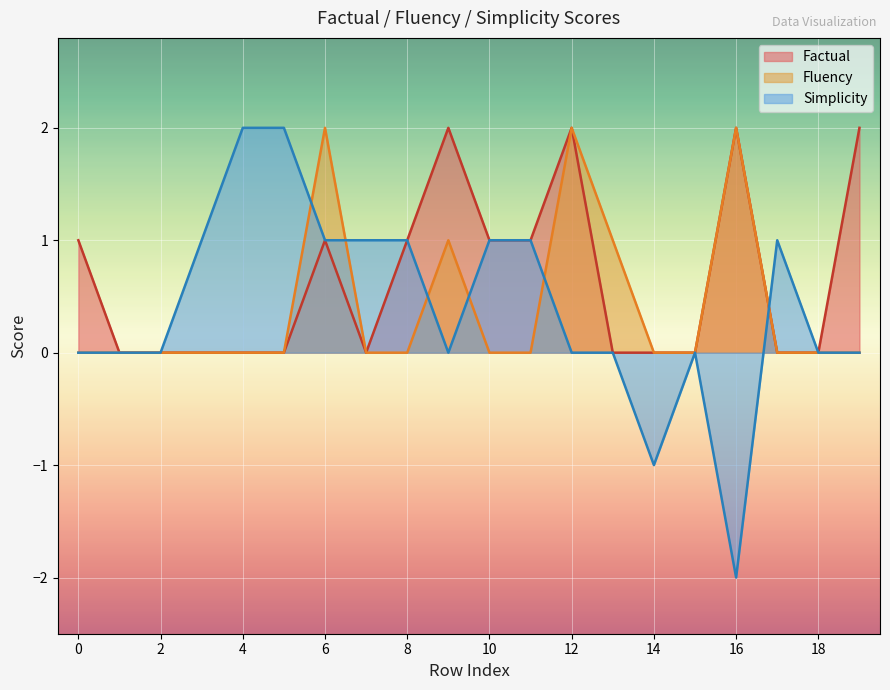

How many data points does each series have?

20